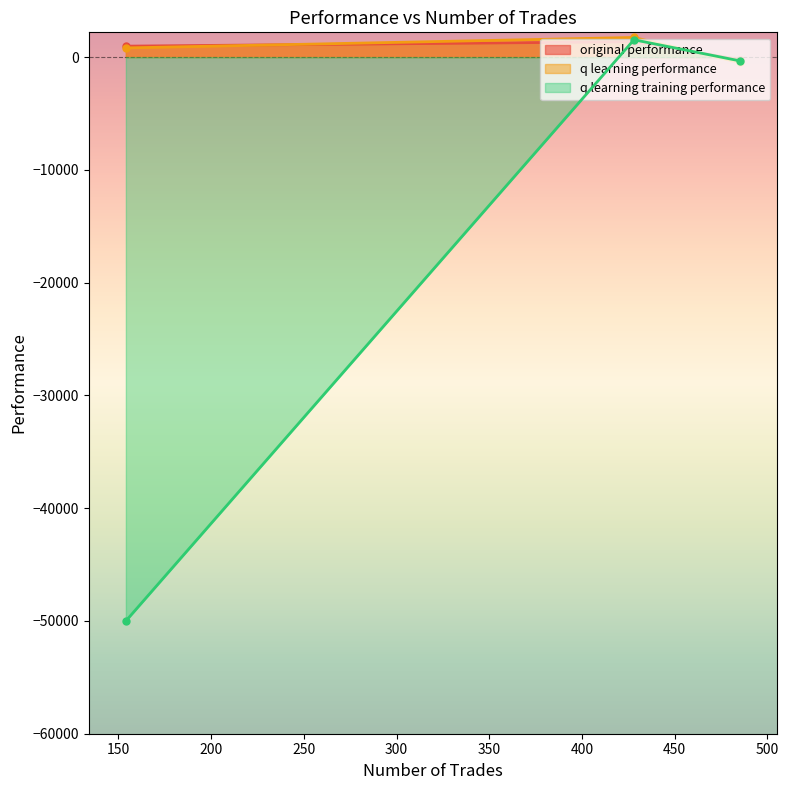

What is the minimum value shown in the chart?

-50000.0